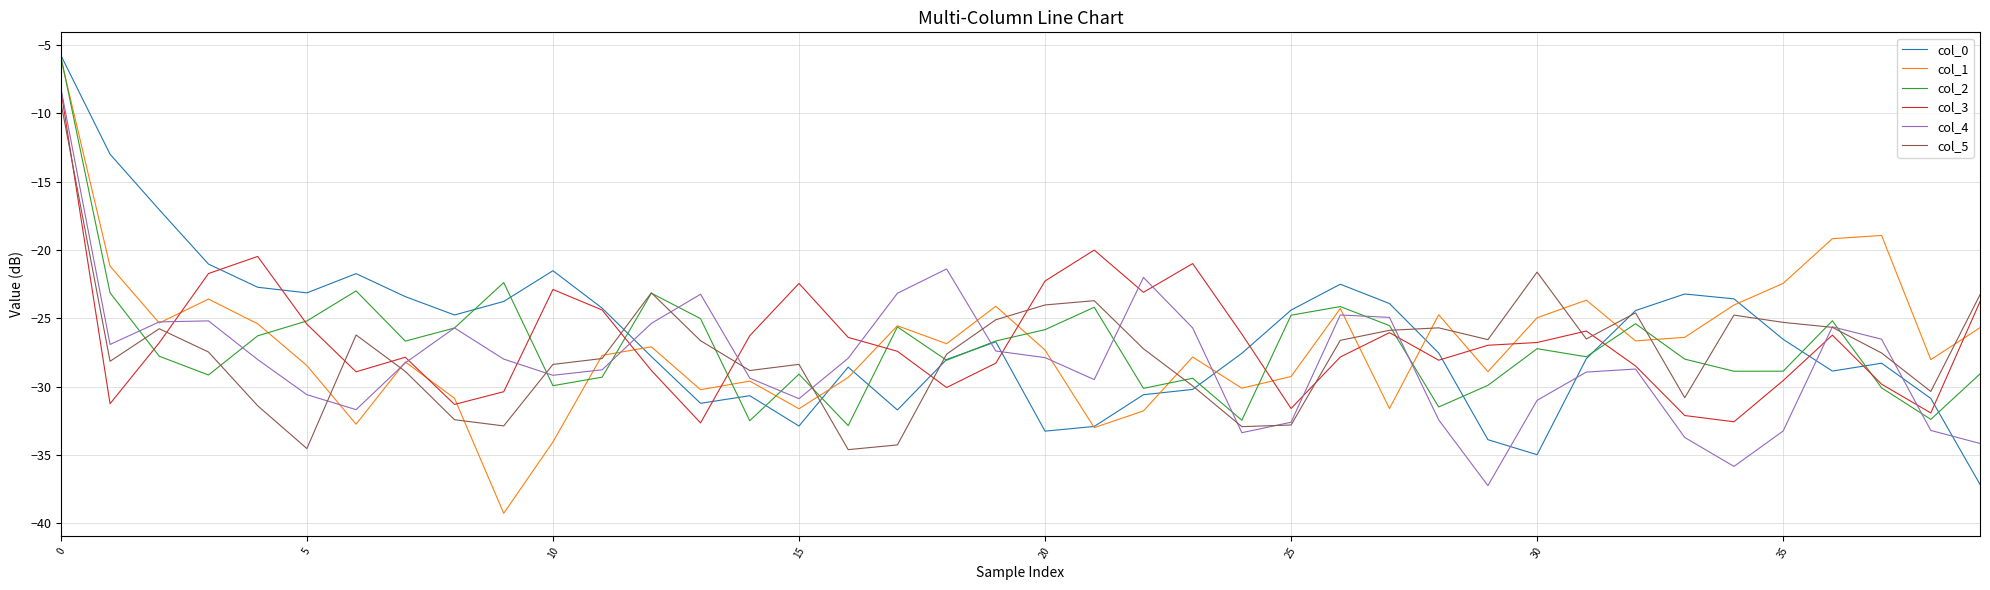

What is the greatest value displayed?

-5.8